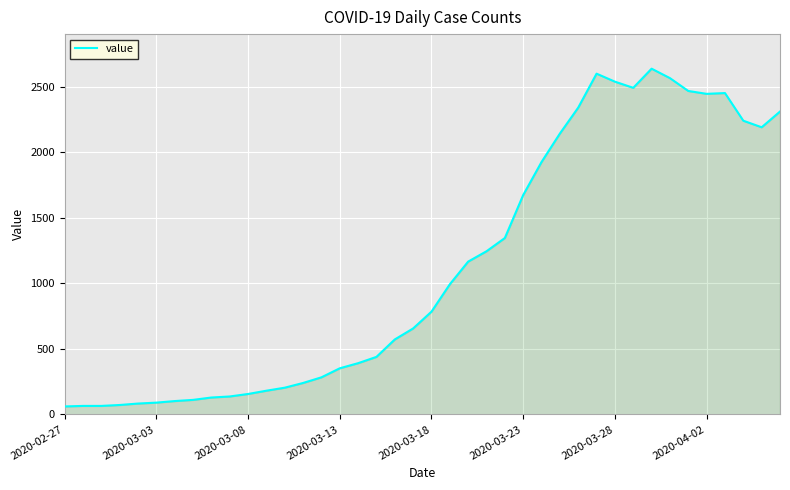

What is the greatest value displayed?

2638